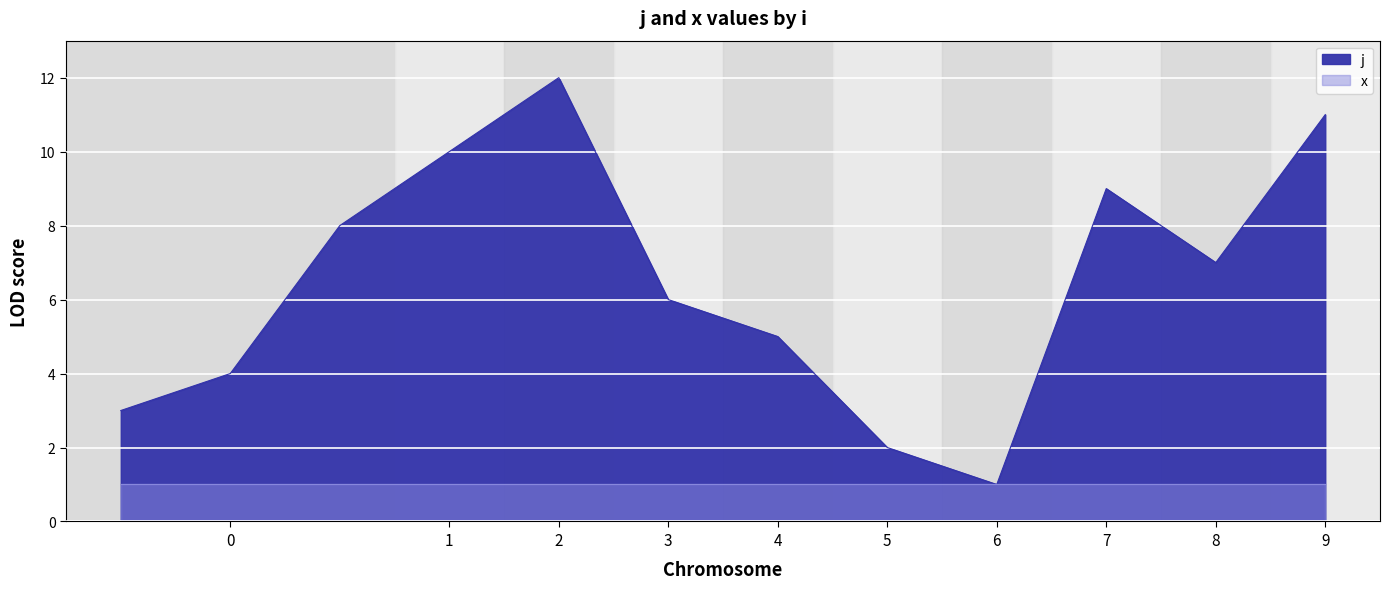

How many values exceed 7?

5